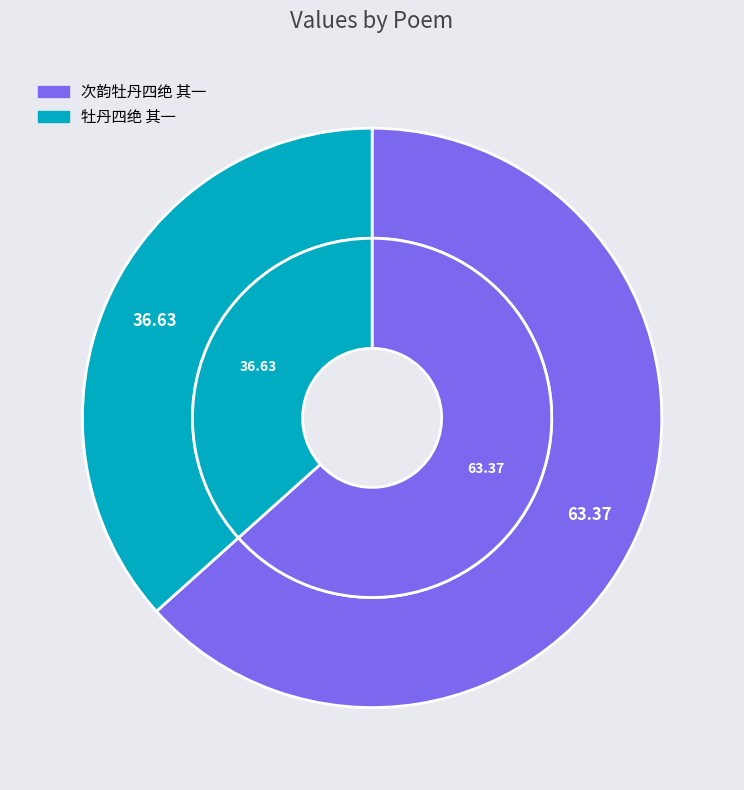

Which slice is the smallest?

牡丹四绝 其一